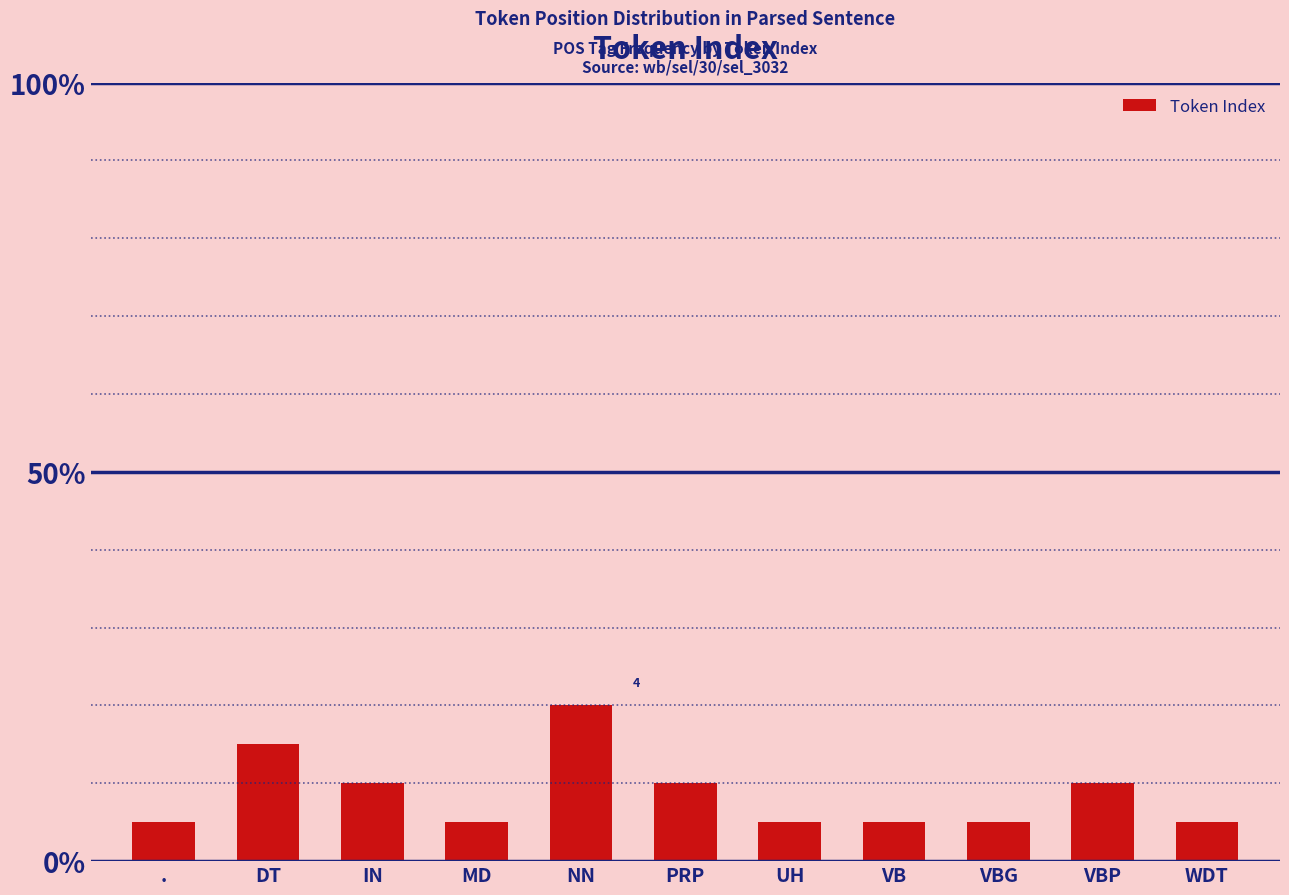

Does the chart contain any negative values?

No